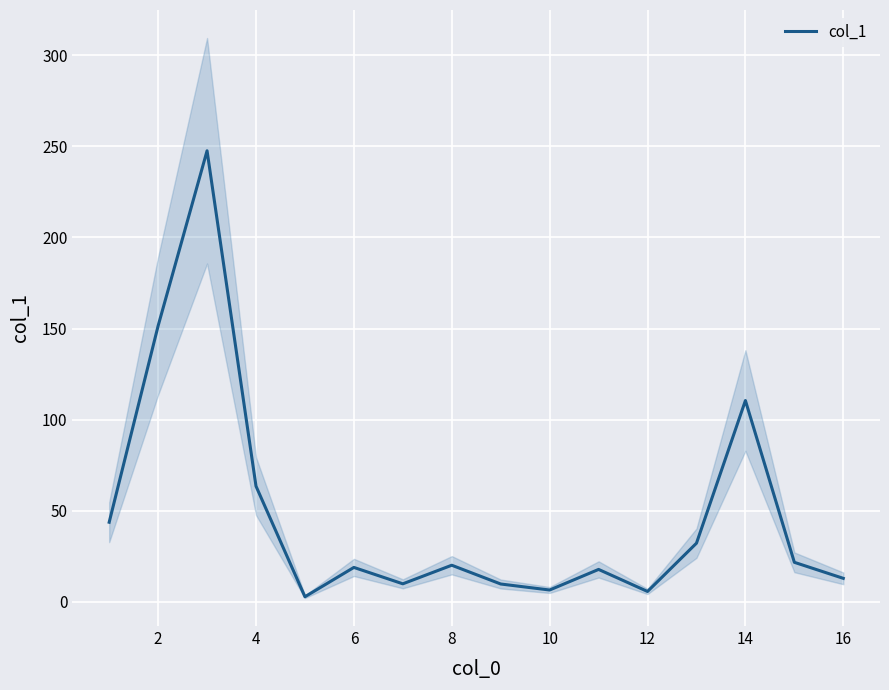

True or false: col_1 has a value of 12.9 at 16.

True